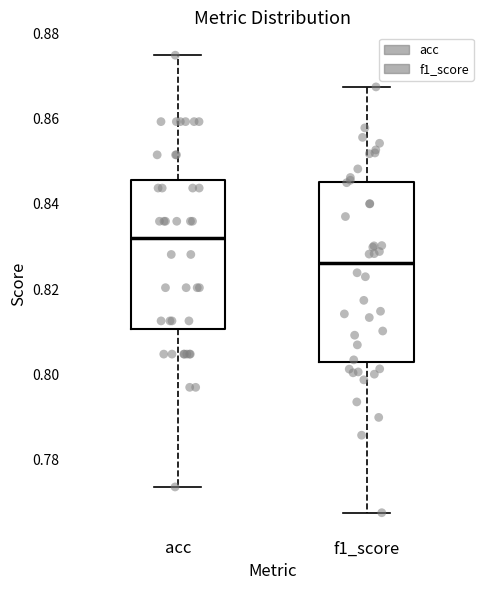

Reading left to right, transcribe this box plot: for each box, give where its median line is, the range the box spans, and where its two whiskers end, as read against the y-axis. The values are not printed on the chart, so give them approximately, as read against the axis.

acc: median 0.832, box 0.810 to 0.846, whiskers 0.774 to 0.876
f1_score: median 0.826, box 0.802 to 0.846, whiskers 0.768 to 0.868